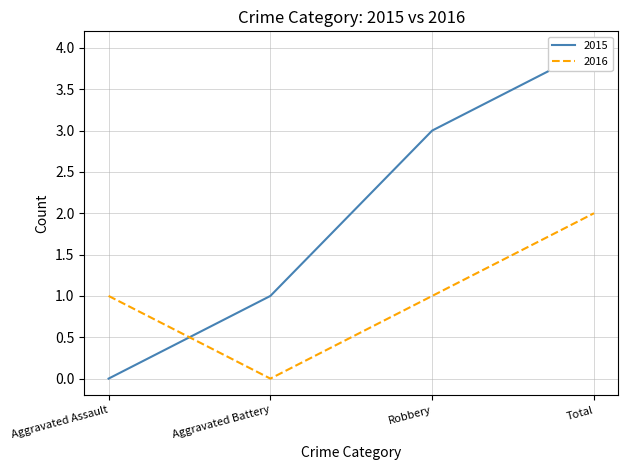

How many positive values does the 2015 series have?

3